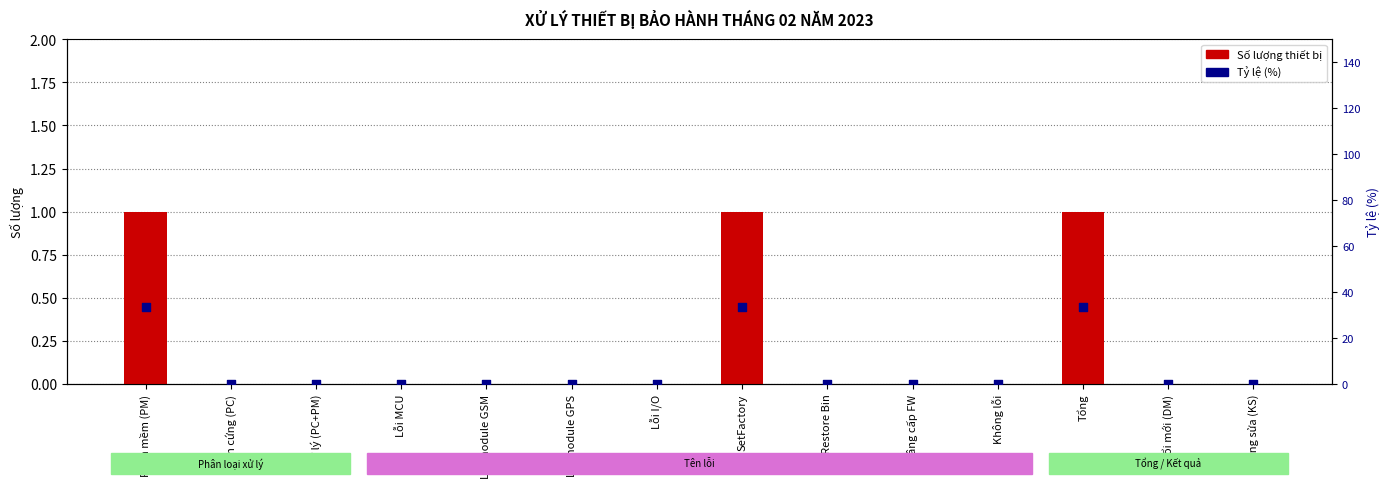

Which series has the widest spread of Y values?

Tỷ lệ (%)